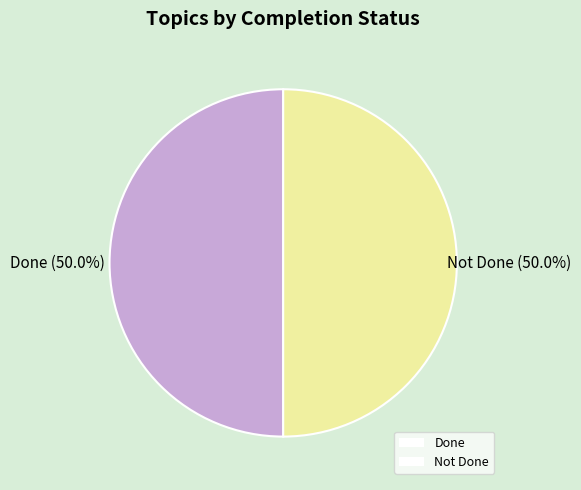

What is the ratio of the value at Not Done to the value at Done?

1.0